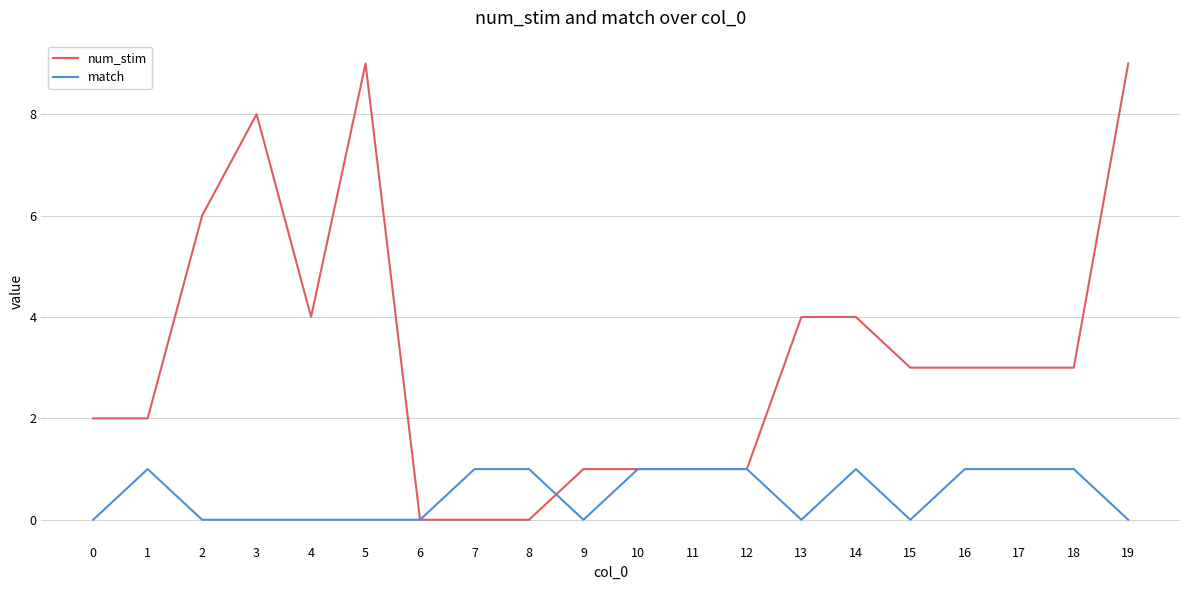

Is the value of num_stim at 13 greater than the value of match at 3?

Yes